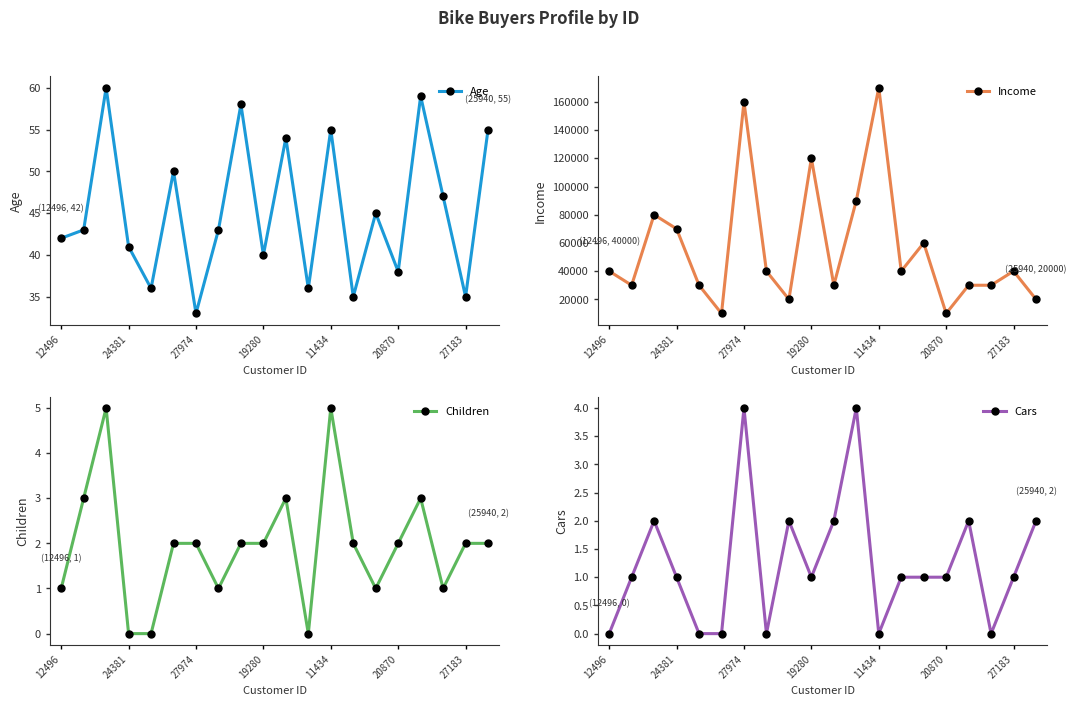

True or false: Cars has more than 1 points higher than both neighbors.

True